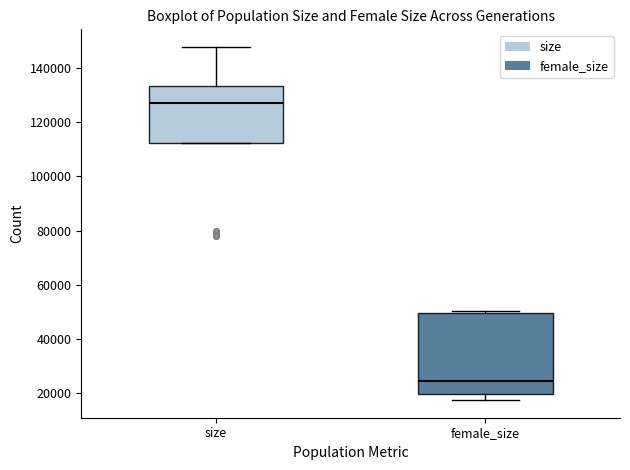

Reading left to right, read every box against the y-axis: the position of its median line, the range the box covers, and the ends of its whiskers. The values are not printed on the chart, so give them approximately, as read against the axis.

size: median 128000, box 112000 to 134000, whiskers 112000 to 148000
female_size: median 24000, box 20000 to 50000, whiskers 18000 to 50000 (just above the box's upper edge)